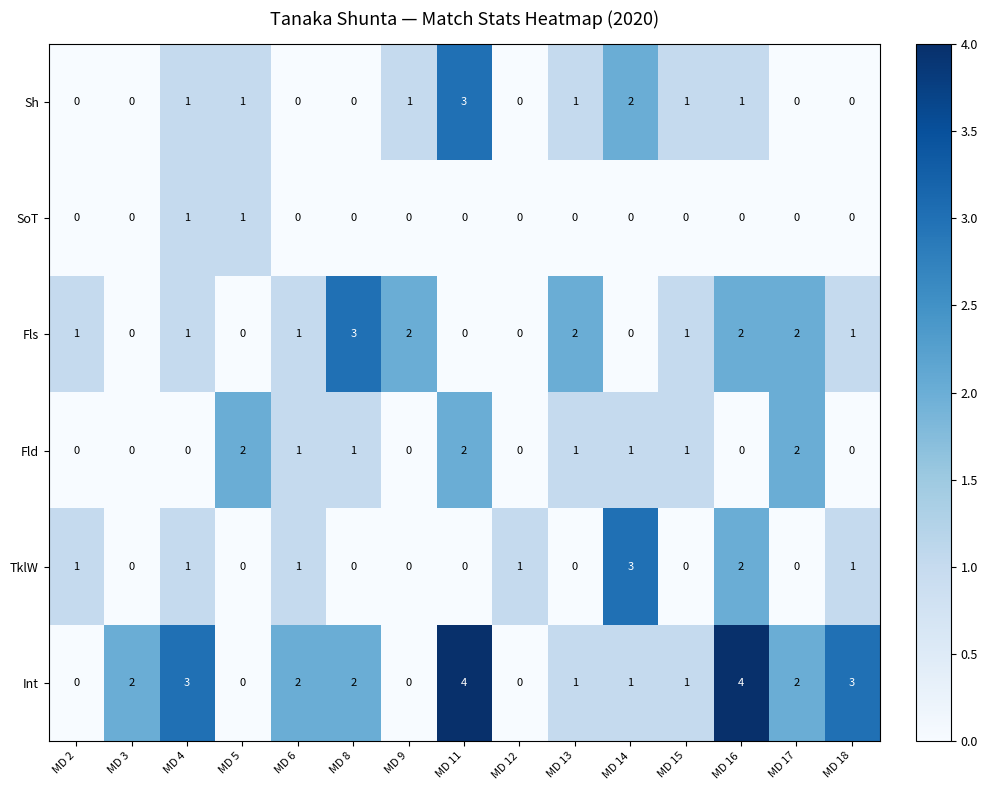

Is it true that SoT equals 1 at MD 4?

True